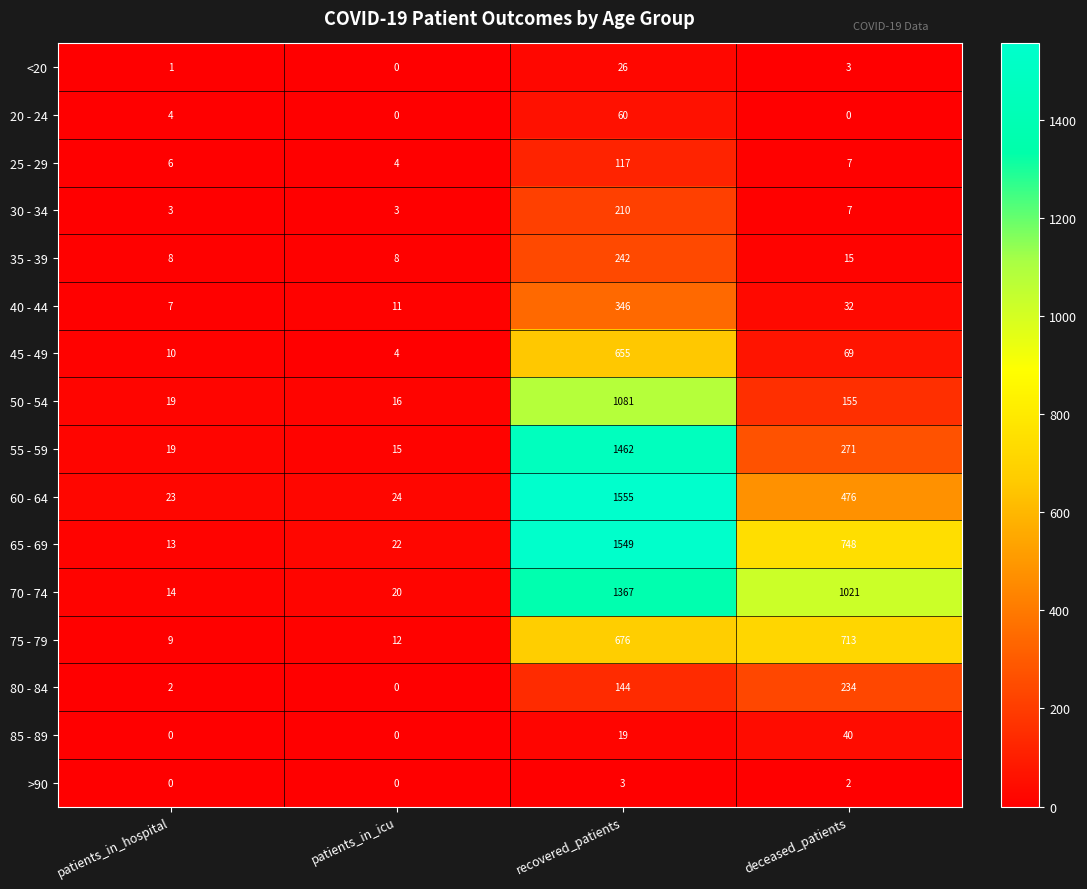

What is the average value of the 40 - 44 series?

99